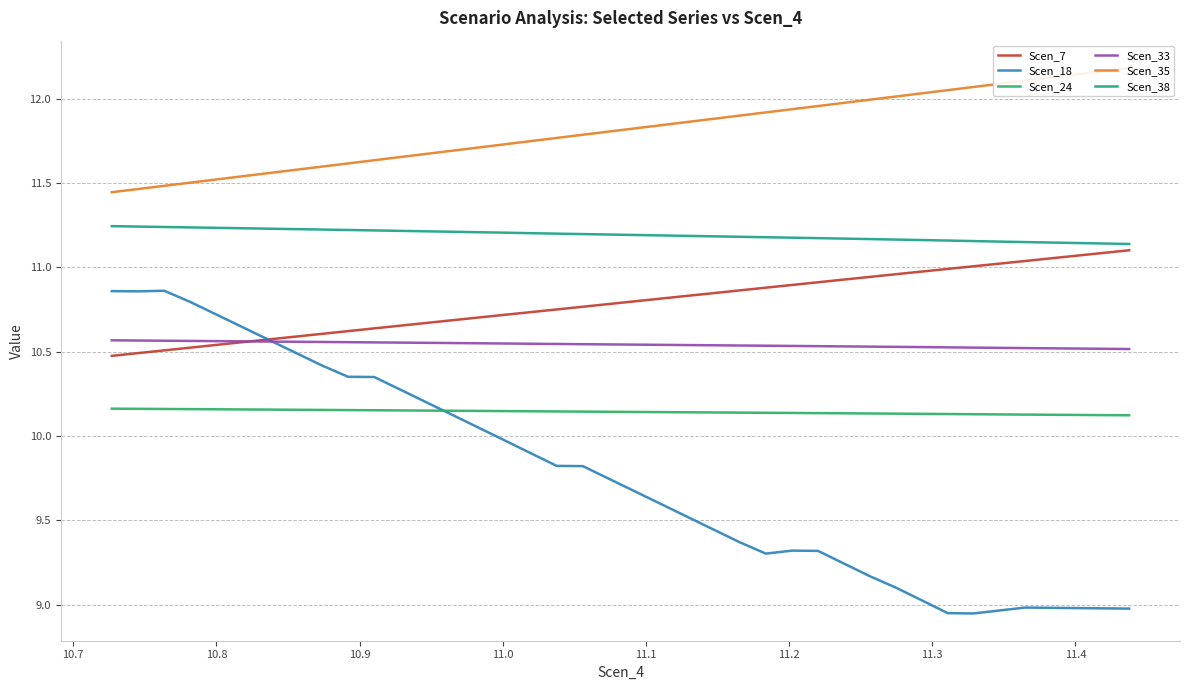

True or false: Scen_35 has more than 1 points higher than both neighbors.

False